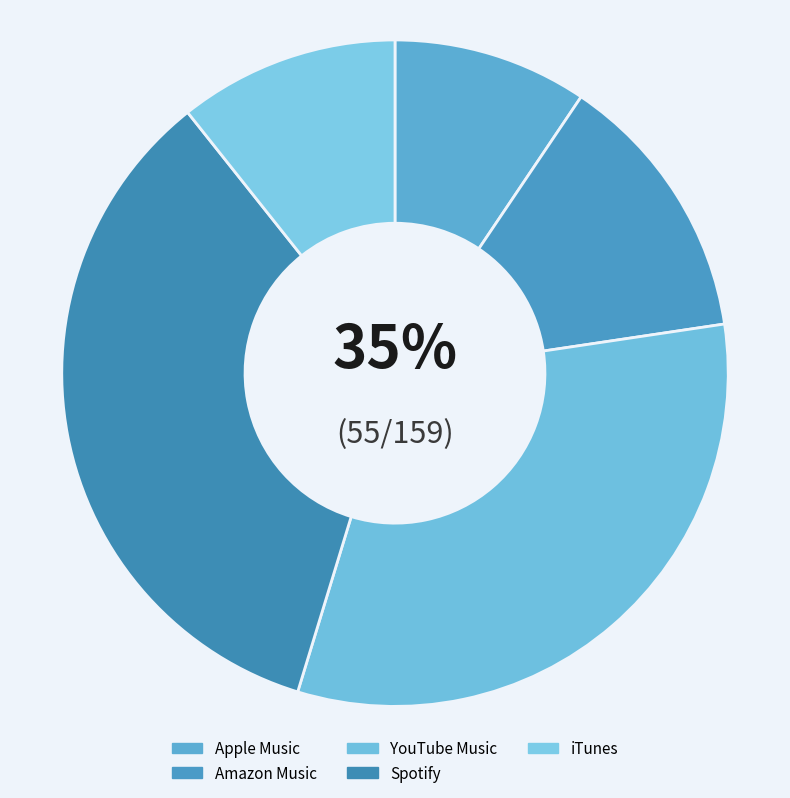

What portion of the pie excludes iTunes?

89.3%